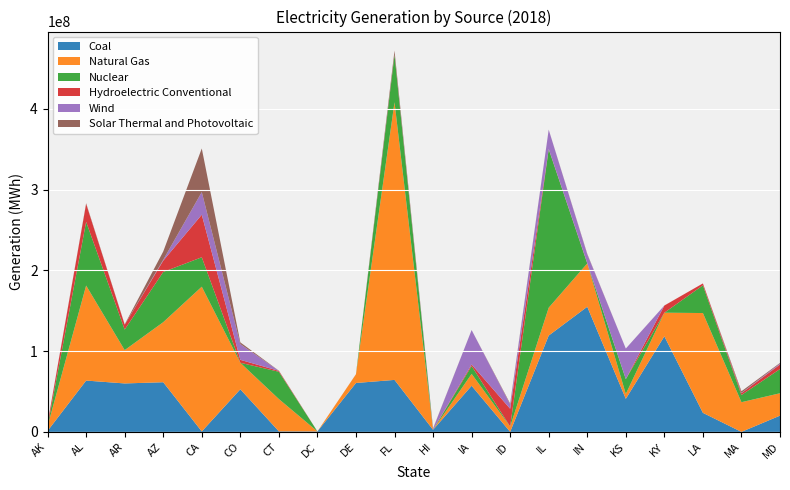

Reading right to left, extract all data points from this chart.

Coal: MD=20133847	MA=0	LA=23573448	KY=118336286	KS=40947966	IN=154910458	IL=119283848	ID=40676	IA=57105997	HI=2622406	FL=64361110	DE=60544401	DC=546776	CT=659402	CO=52764120	CA=562656	AZ=61489246	AR=59992202	AL=63555040	AK=1257128
Natural Gas: MD=27699345	MA=36771643	LA=123563547	KY=29229998	KS=6011430	IN=53633989	IL=34481838	ID=6557484	IA=14680140	HI=0	FL=343744428	DE=10800310	DC=45540	CT=40012915	CO=32796879	CA=179208948	AZ=74336150	AR=41247410	AL=117600839	AK=5895805
Nuclear: MD=29975862	MA=8883126	LA=34305164	KY=0	KS=18336578	IN=0	IL=196203054	ID=0	IA=9790798	HI=0	FL=58624698	DE=0	DC=0	CT=33762984	CO=0	CA=36427038	AZ=62194518	AR=25441636	AL=78925654	AK=0
Hydroelectric Conventional: MD=5661772	MA=2267240	LA=2359710	KY=8835666	KS=52840	IN=445322	IL=293056	ID=22048684	IA=1849722	HI=193040	FL=465148	DE=0	DC=0	CT=1110638	CO=3650770	CA=52661333	AZ=13964484	AR=6017550	AL=22286278	AK=3328450
Wind: MD=1139968	MA=441965	LA=0	KY=0	KS=37815004	IN=10874306	IL=23797968	ID=5310104	IA=42668114	HI=1203868	FL=0	DE=10414	DC=0	CT=24590	CO=19490300	CA=28047902	AZ=1060380	AR=0	AL=0	AK=310030
Solar Thermal and Photovoltaic: MD=793440	MA=1956623	LA=3036	KY=78872	KS=15454	IN=581434	IL=132100	ID=1111928	IA=22912	HI=369152	FL=4824126	DE=99578	DC=0	CT=211110	CO=2124760	CA=53970354	AZ=10280753	AR=406826	AL=714504	AK=0